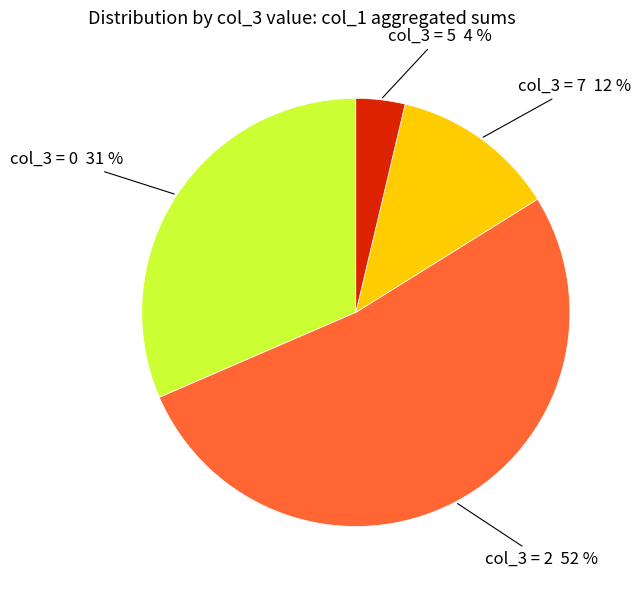

Combined, do col_3 = 7 12 % and col_3 = 5 4 % account for over 50%?

No